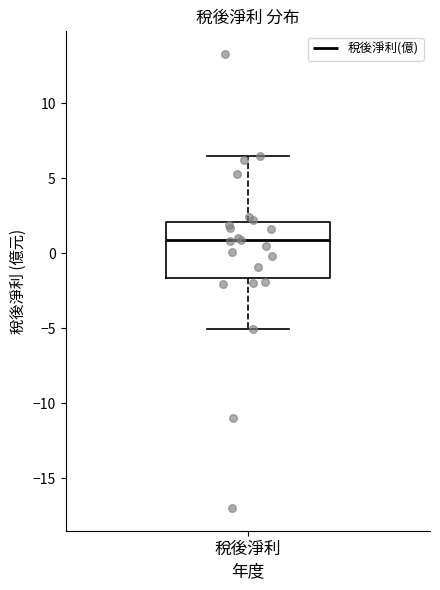

Transcribe this box plot: give where the median line is, the range the box spans, and where the two whiskers end, as read against the y-axis. The values are not printed on the chart, so give them approximately, as read against the axis.

median 1.0, box -1.5 to 2.0, whiskers -5.0 to 6.5